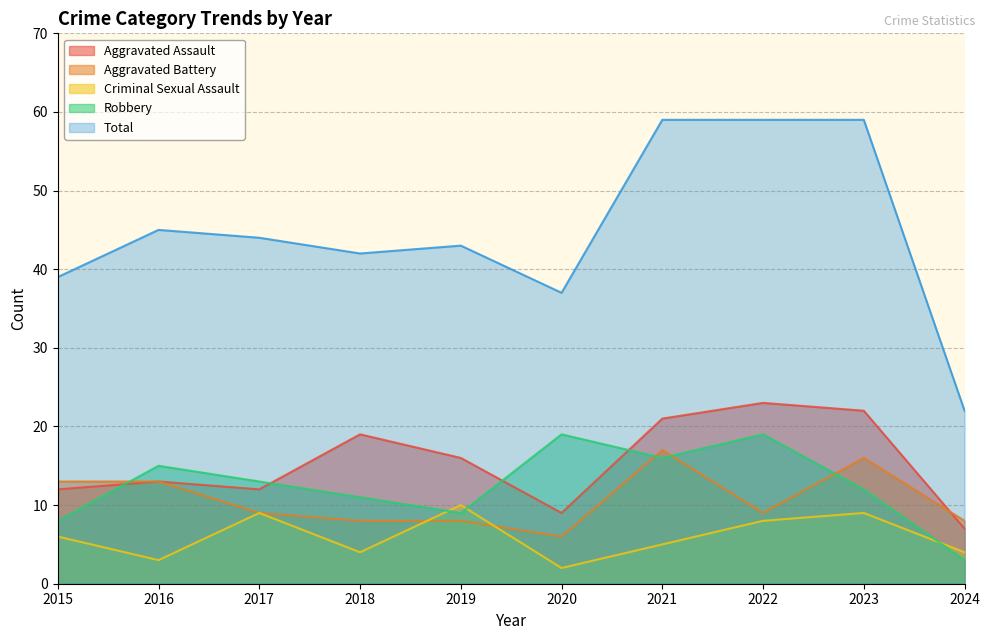

True or false: Aggravated Battery has more than 0 interior local peaks.

True